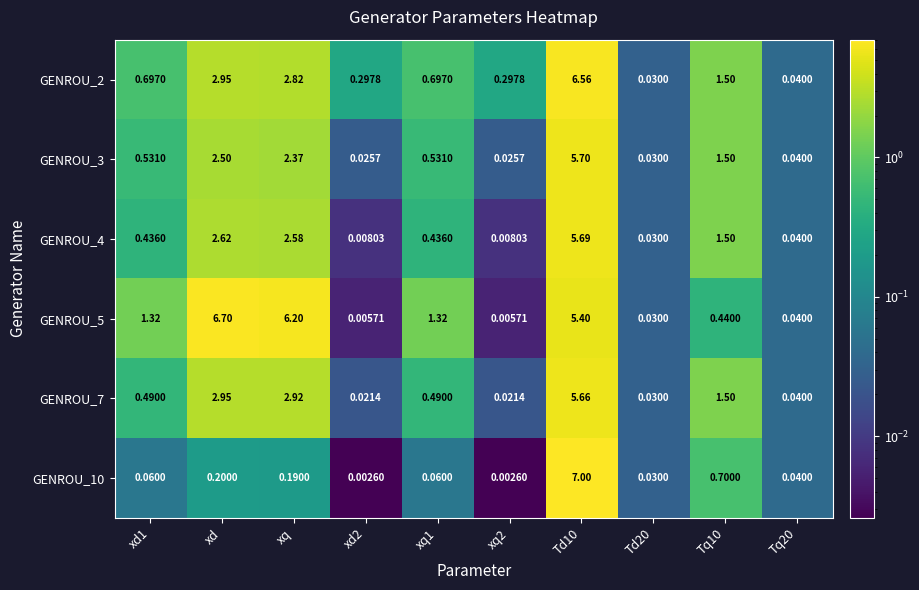

Is the value of GENROU_4 at xd greater than the value of GENROU_10 at xq1?

Yes